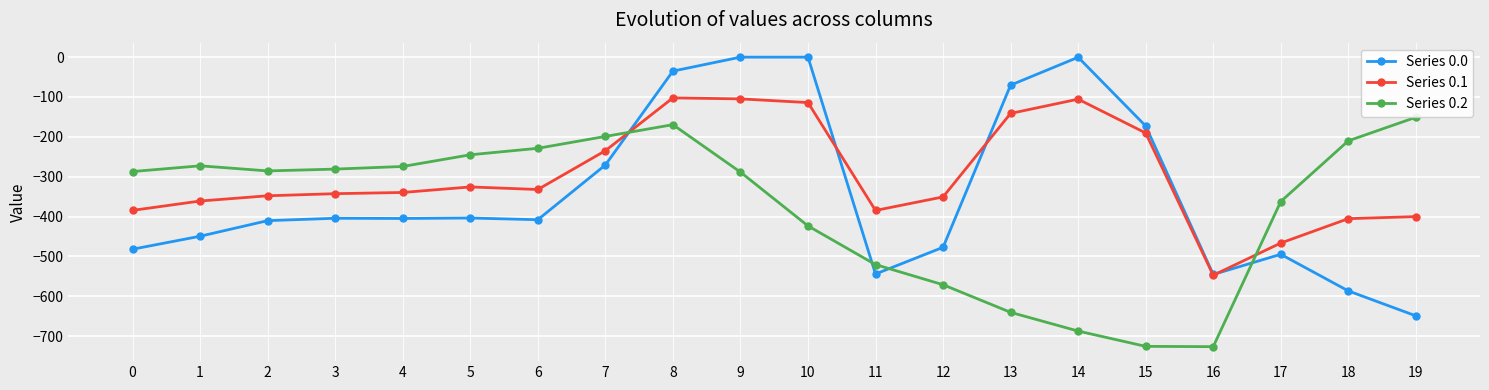

What is the difference between the Series 0.0 values at 0 and 7?

211.3